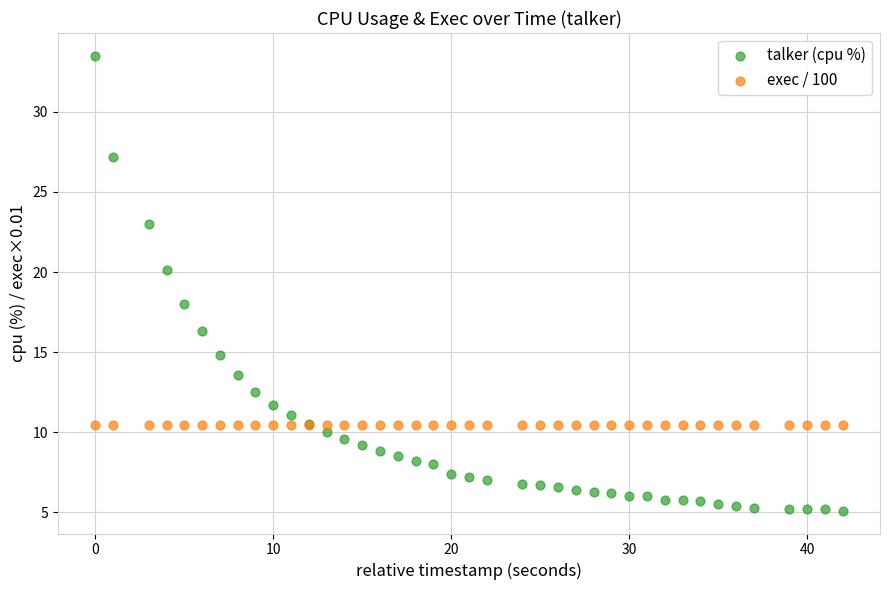

Which series reaches the maximum Y coordinate?

talker (cpu %)